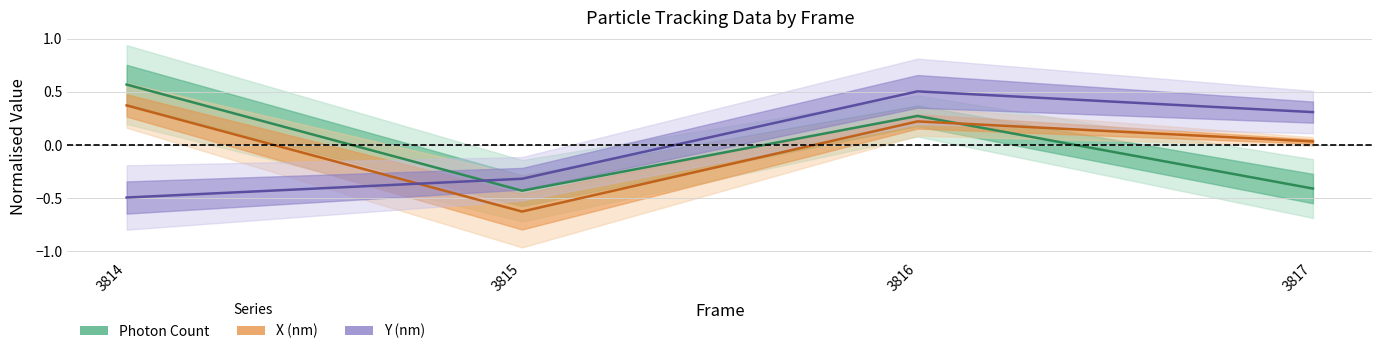

How many positive values does the Photon Count series have?

2